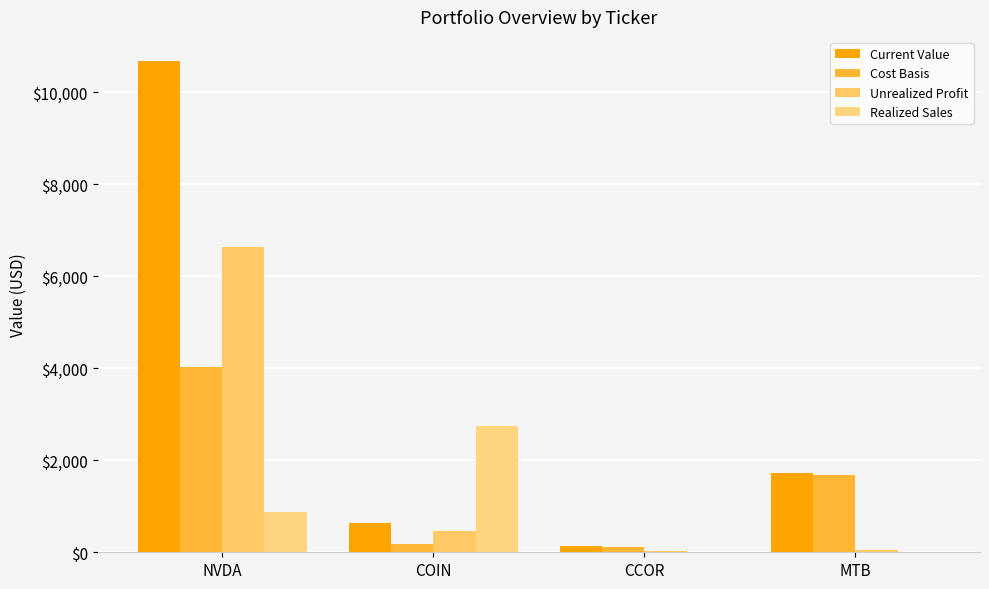

How many categories are shown in the chart?

4